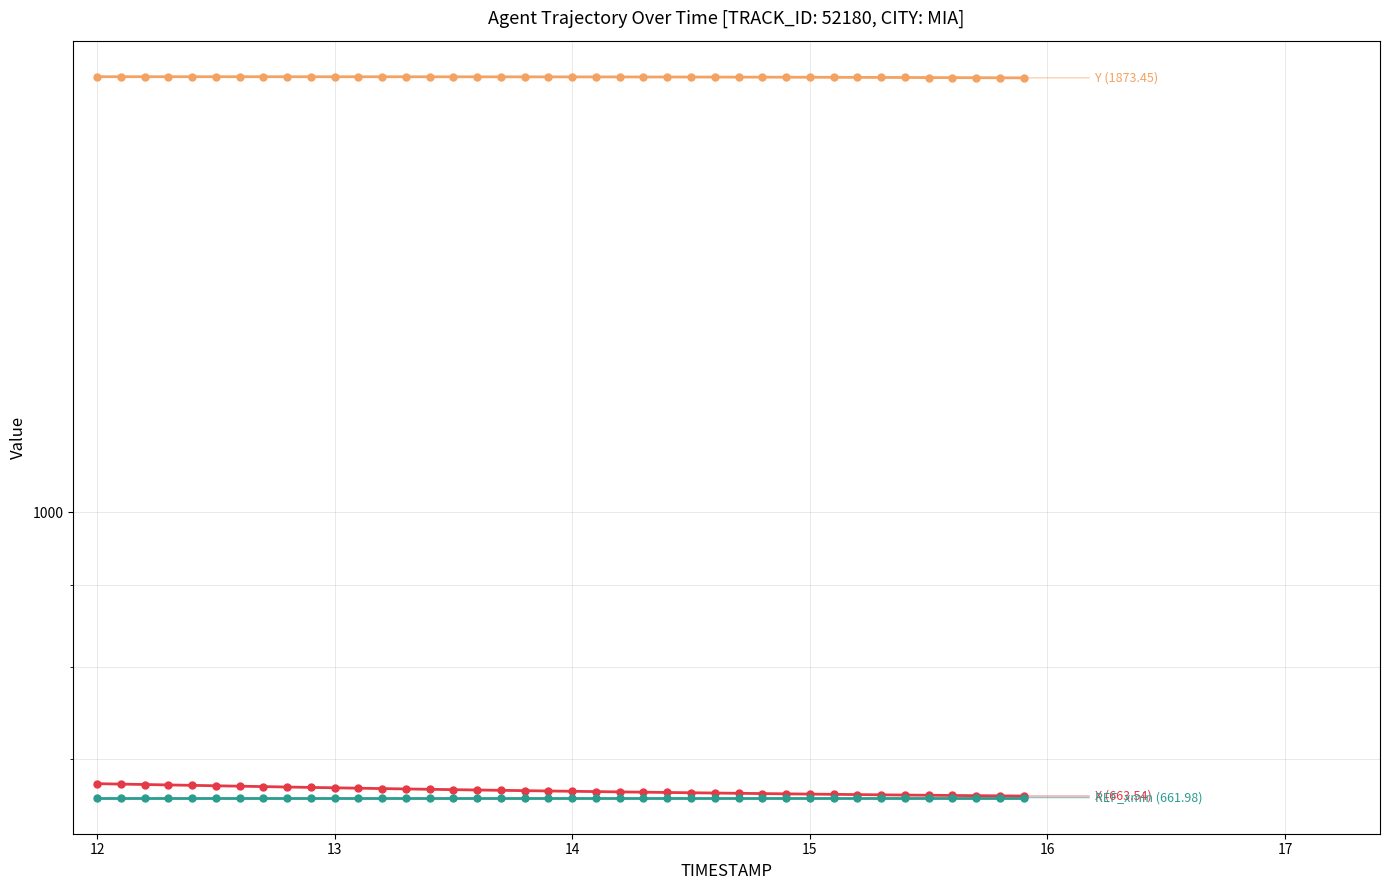

What is the minimum value for REF_xmin?

662.0